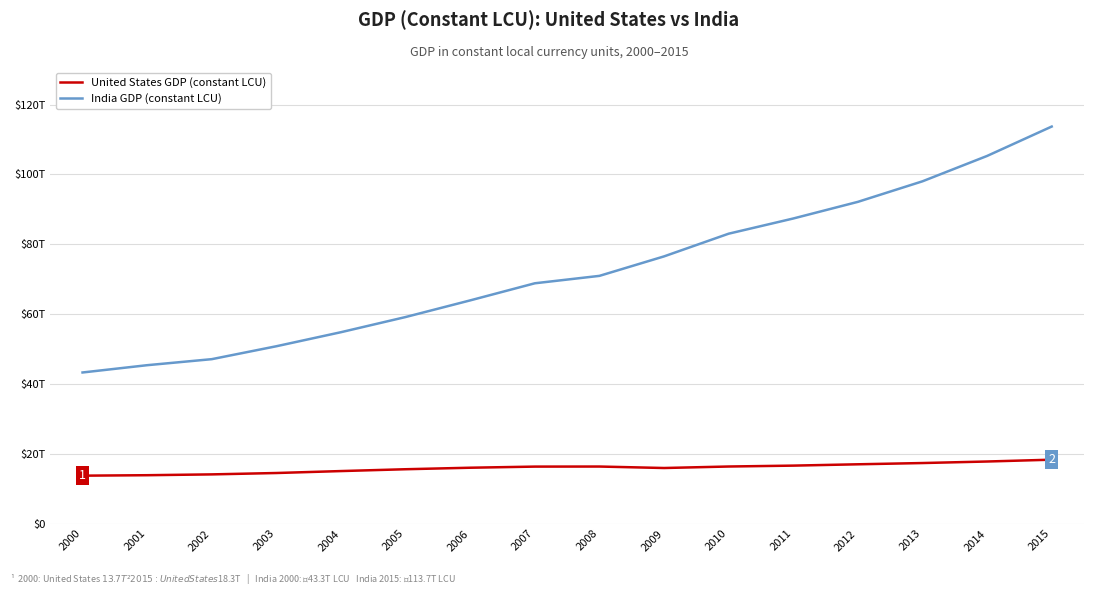

Does the chart display data point markers on the line(s)?

No